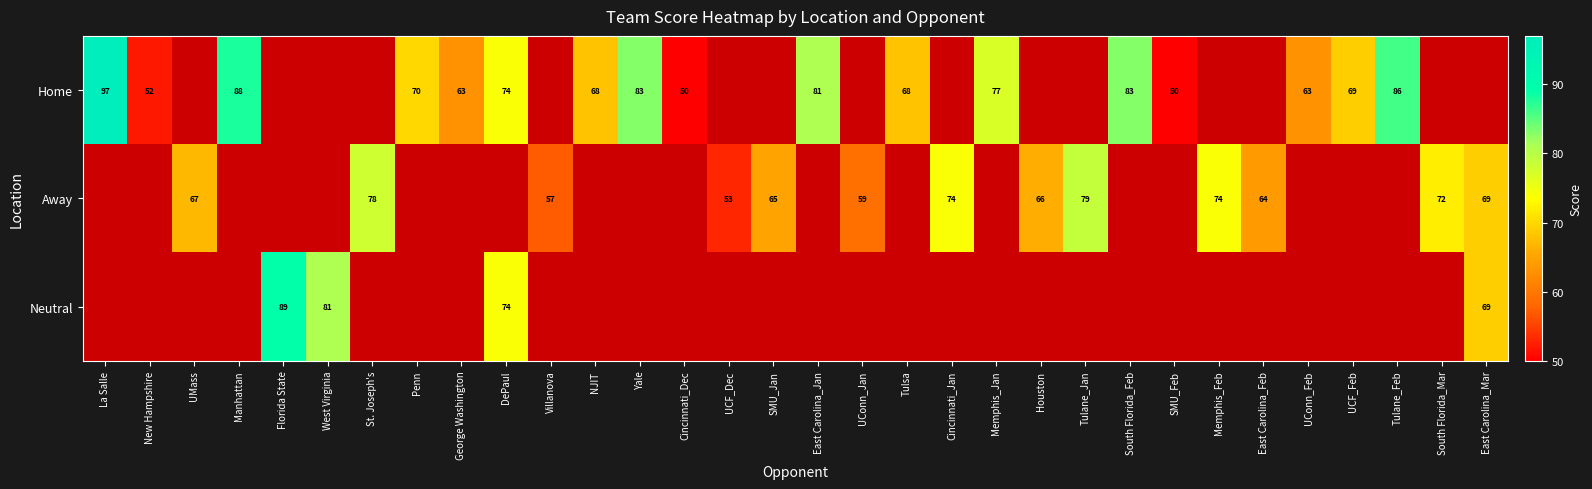

The Neutral series shows 102 at DePaul. True or false?

False